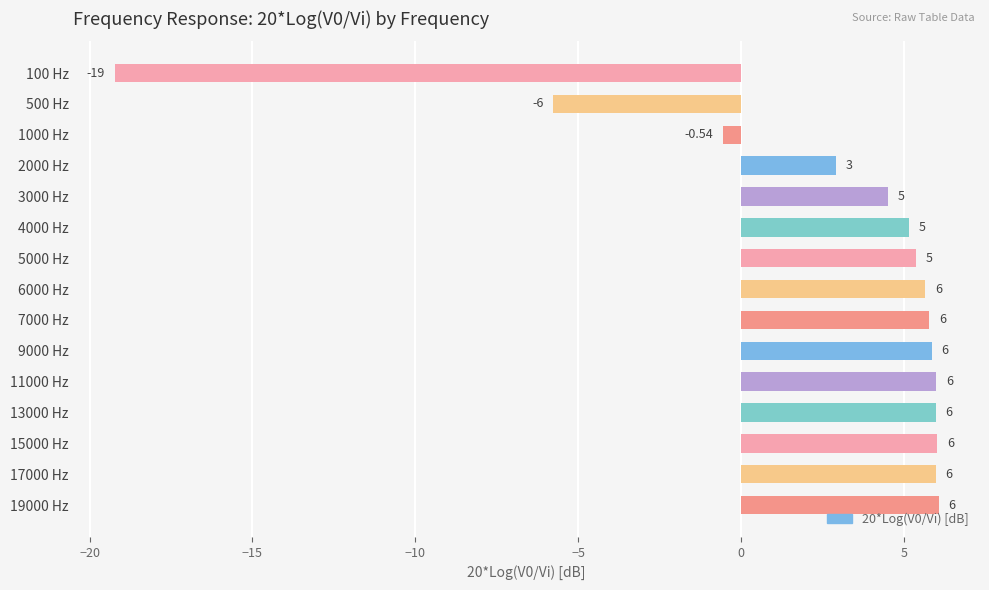

How many bars are there in total?

15